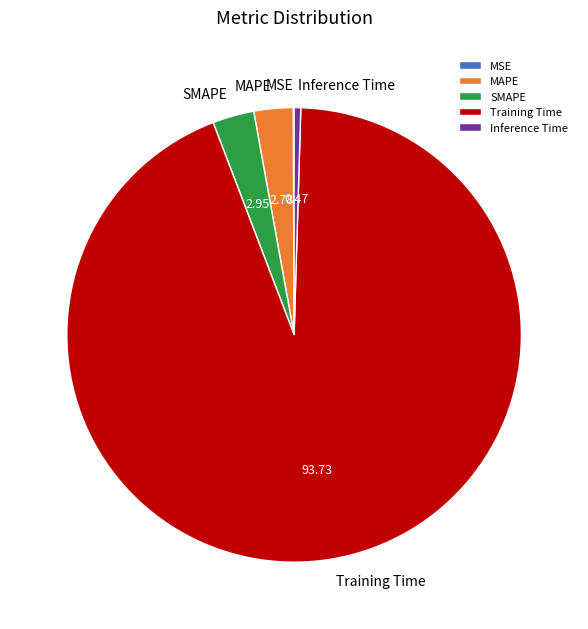

Do MAPE and SMAPE together represent more than half of the pie?

No